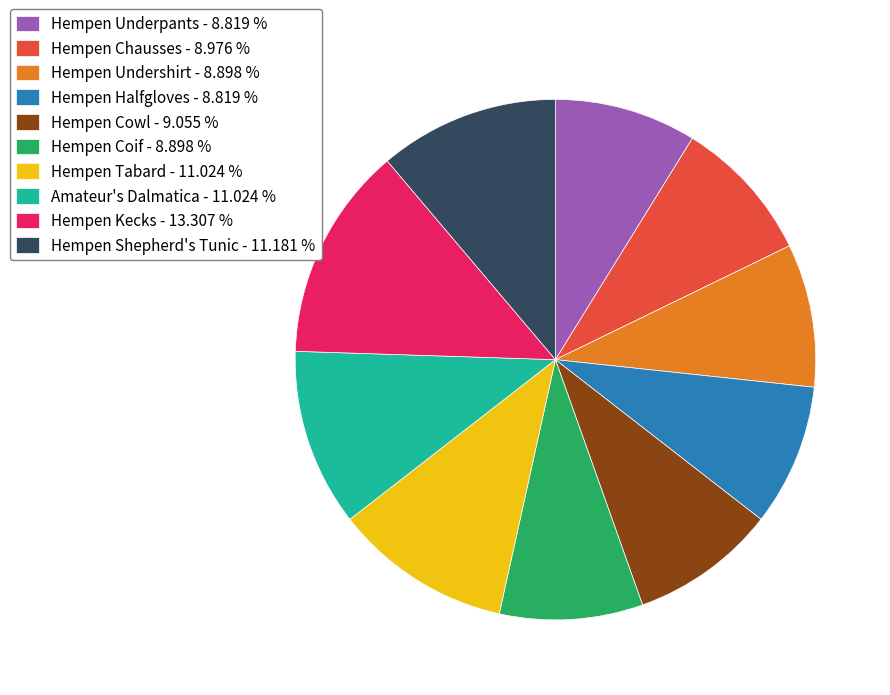

Does Hempen Kecks - 13.307 % account for over 50% of the chart?

No